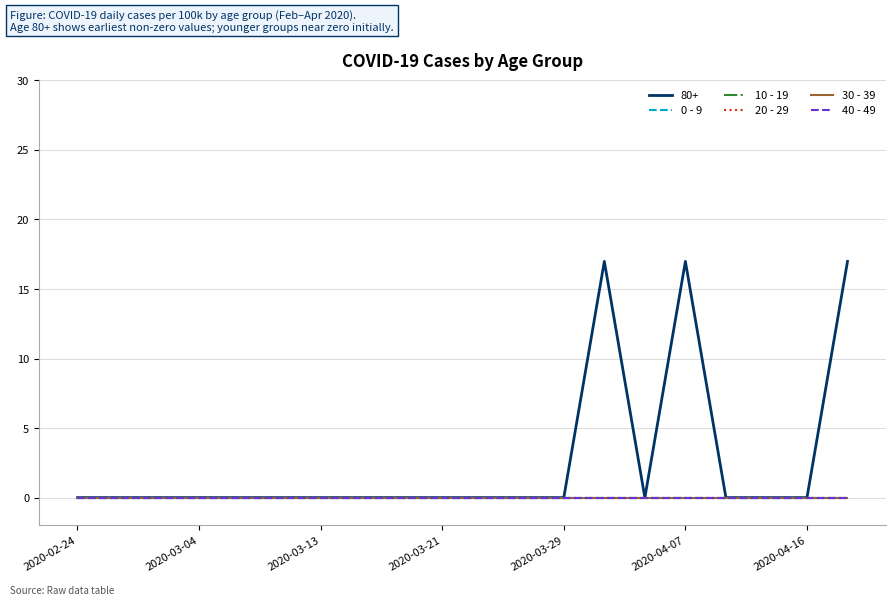

Reading right to left, transcribe all the data shown in this chart.

80+: 2020-04-19=17.0	2020-04-16=0.0	2020-04-13=0.0	2020-04-10=0.0	2020-04-07=17.0	2020-04-04=0.0	2020-04-01=17.0	2020-03-29=0.0	2020-03-26=0.0	2020-03-23=0.0	2020-03-21=0.0	2020-03-19=0.0	2020-03-16=0.0	2020-03-13=0.0	2020-03-10=0.0	2020-03-07=0.0	2020-03-04=0.0	2020-03-01=0.0	2020-02-27=0.0	2020-02-24=0.0
0 - 9: 2020-04-19=0.0	2020-04-16=0.0	2020-04-13=0.0	2020-04-10=0.0	2020-04-07=0.0	2020-04-04=0.0	2020-04-01=0.0	2020-03-29=0.0	2020-03-26=0.0	2020-03-23=0.0	2020-03-21=0.0	2020-03-19=0.0	2020-03-16=0.0	2020-03-13=0.0	2020-03-10=0.0	2020-03-07=0.0	2020-03-04=0.0	2020-03-01=0.0	2020-02-27=0.0	2020-02-24=0.0
10 - 19: 2020-04-19=0.0	2020-04-16=0.0	2020-04-13=0.0	2020-04-10=0.0	2020-04-07=0.0	2020-04-04=0.0	2020-04-01=0.0	2020-03-29=0.0	2020-03-26=0.0	2020-03-23=0.0	2020-03-21=0.0	2020-03-19=0.0	2020-03-16=0.0	2020-03-13=0.0	2020-03-10=0.0	2020-03-07=0.0	2020-03-04=0.0	2020-03-01=0.0	2020-02-27=0.0	2020-02-24=0.0
20 - 29: 2020-04-19=0.0	2020-04-16=0.0	2020-04-13=0.0	2020-04-10=0.0	2020-04-07=0.0	2020-04-04=0.0	2020-04-01=0.0	2020-03-29=0.0	2020-03-26=0.0	2020-03-23=0.0	2020-03-21=0.0	2020-03-19=0.0	2020-03-16=0.0	2020-03-13=0.0	2020-03-10=0.0	2020-03-07=0.0	2020-03-04=0.0	2020-03-01=0.0	2020-02-27=0.0	2020-02-24=0.0
30 - 39: 2020-04-19=0.0	2020-04-16=0.0	2020-04-13=0.0	2020-04-10=0.0	2020-04-07=0.0	2020-04-04=0.0	2020-04-01=0.0	2020-03-29=0.0	2020-03-26=0.0	2020-03-23=0.0	2020-03-21=0.0	2020-03-19=0.0	2020-03-16=0.0	2020-03-13=0.0	2020-03-10=0.0	2020-03-07=0.0	2020-03-04=0.0	2020-03-01=0.0	2020-02-27=0.0	2020-02-24=0.0
40 - 49: 2020-04-19=0.0	2020-04-16=0.0	2020-04-13=0.0	2020-04-10=0.0	2020-04-07=0.0	2020-04-04=0.0	2020-04-01=0.0	2020-03-29=0.0	2020-03-26=0.0	2020-03-23=0.0	2020-03-21=0.0	2020-03-19=0.0	2020-03-16=0.0	2020-03-13=0.0	2020-03-10=0.0	2020-03-07=0.0	2020-03-04=0.0	2020-03-01=0.0	2020-02-27=0.0	2020-02-24=0.0